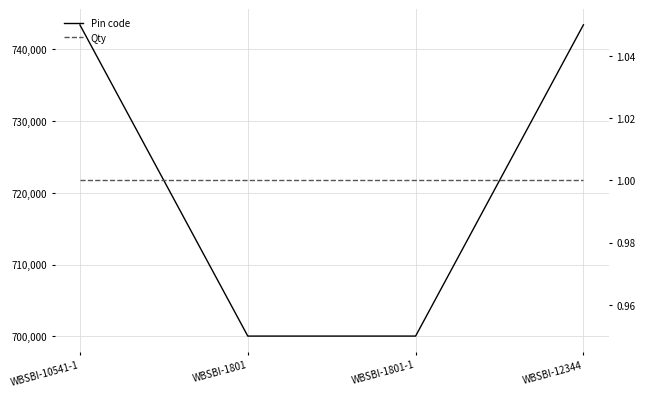

What position from the left is WBSBI-12344?

4